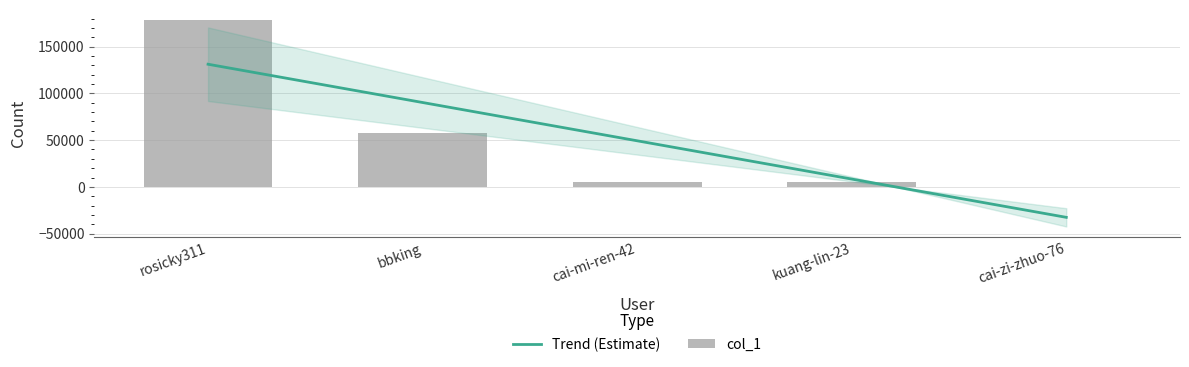

List the labels in order of value, smallest first.

cai-zi-zhuo-76, kuang-lin-23, cai-mi-ren-42, bbking, rosicky311